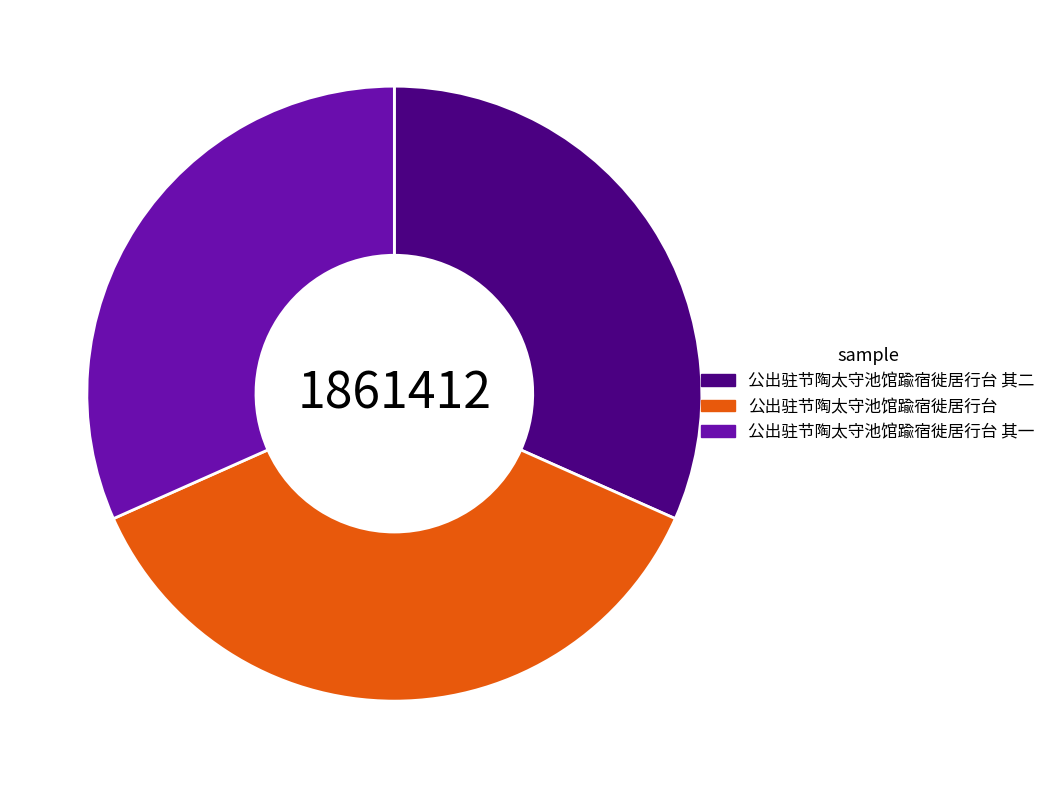

Does 公出驻节陶太守池馆踰宿徙居行台 account for over 50% of the chart?

No